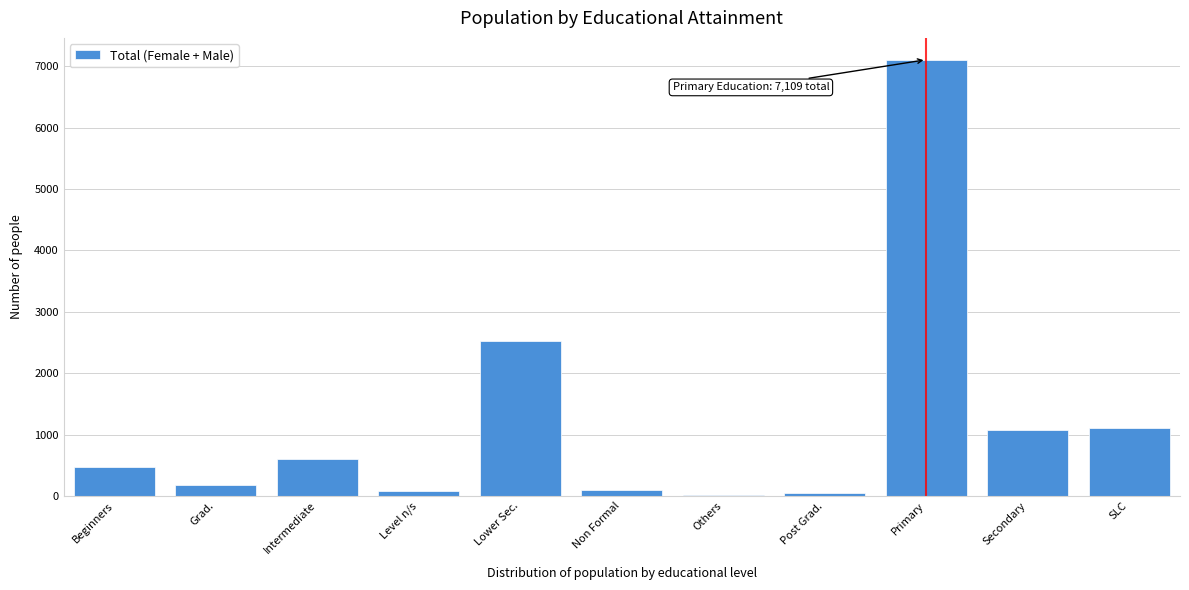

What is the sum of the values at Intermediate and Grad.?

766